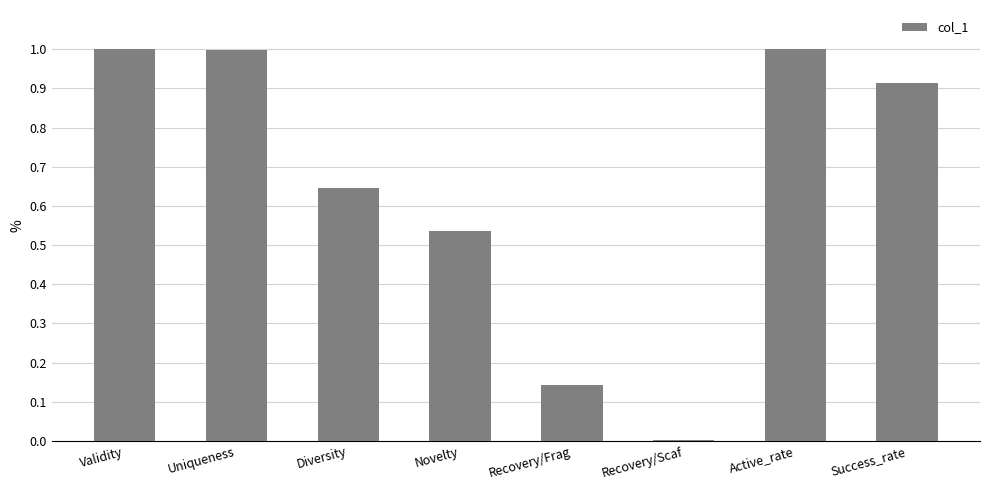

True or false: the data shows 1.6 at Uniqueness.

False